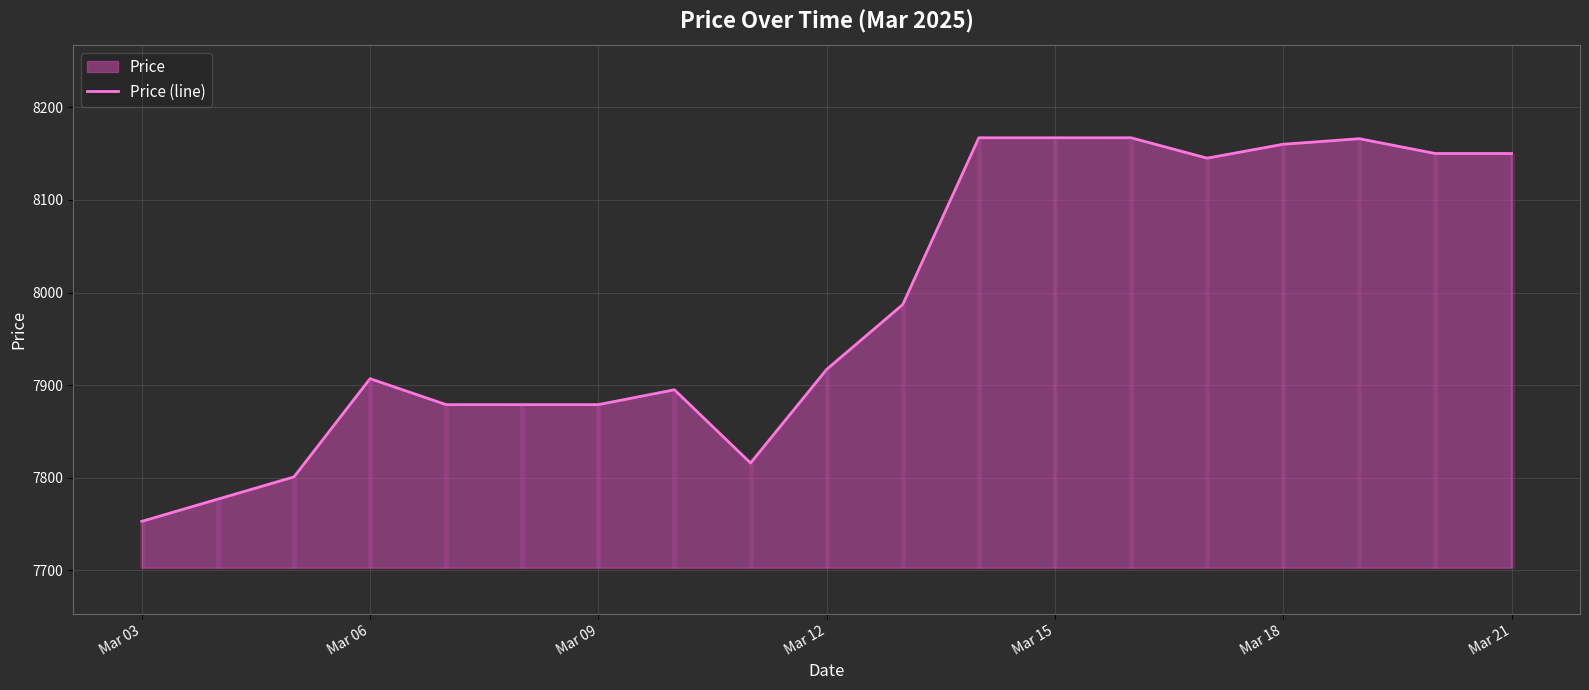

What is the maximum value for Price (line)?

8167